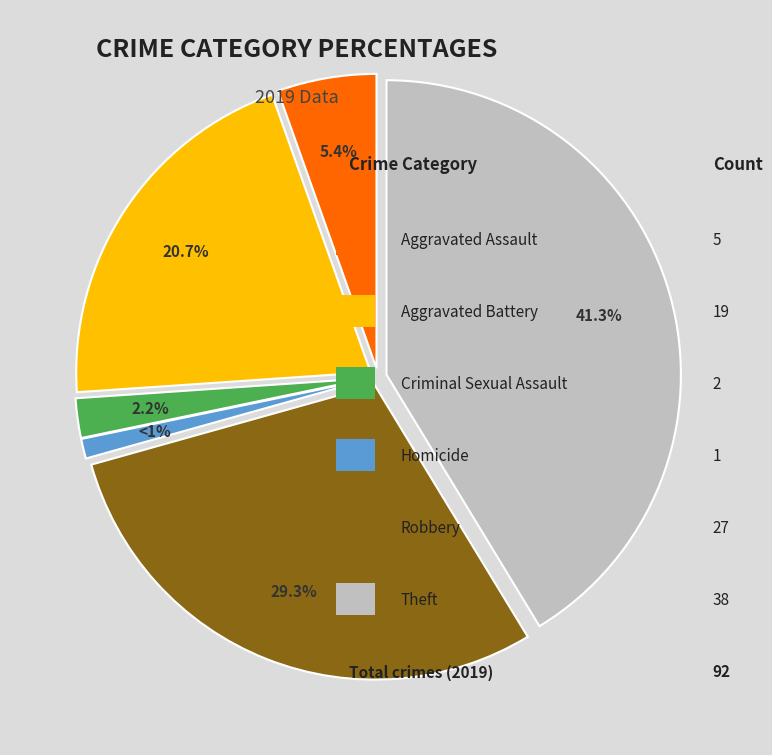

How many slices are in this pie chart?

6